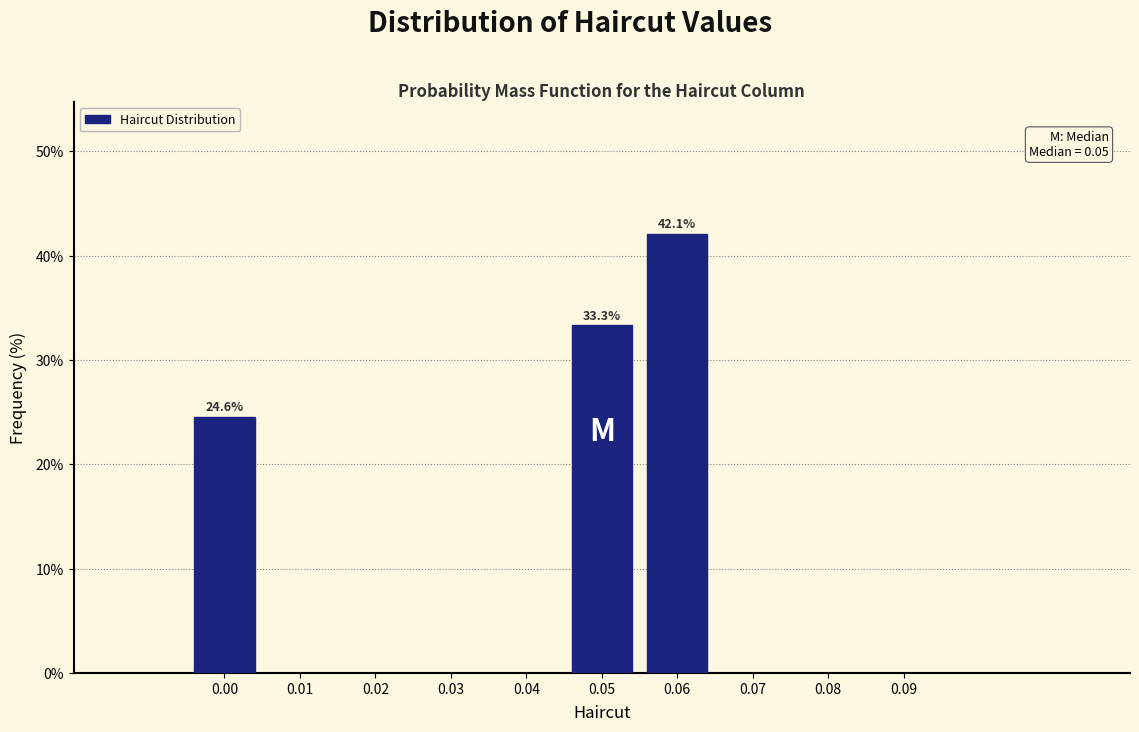

Reading right to left, list all the values displayed in this chart.

0.06=42.1	0.05=33.3	0.00=24.6